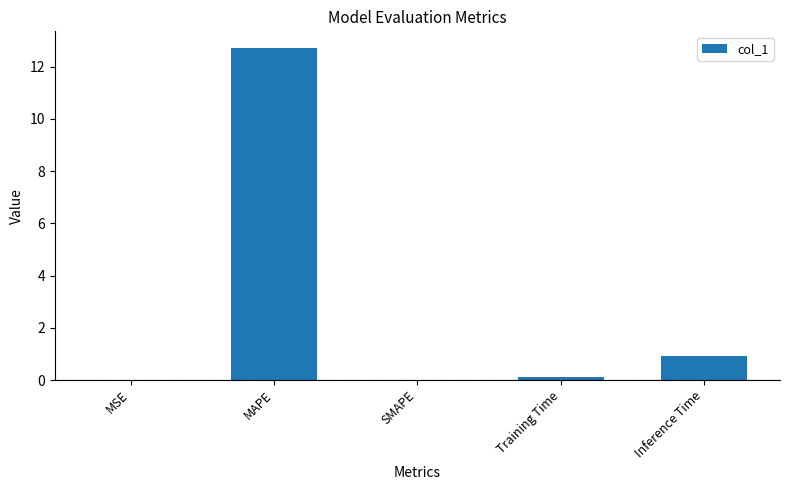

What is the maximum value shown in the chart?

12.7